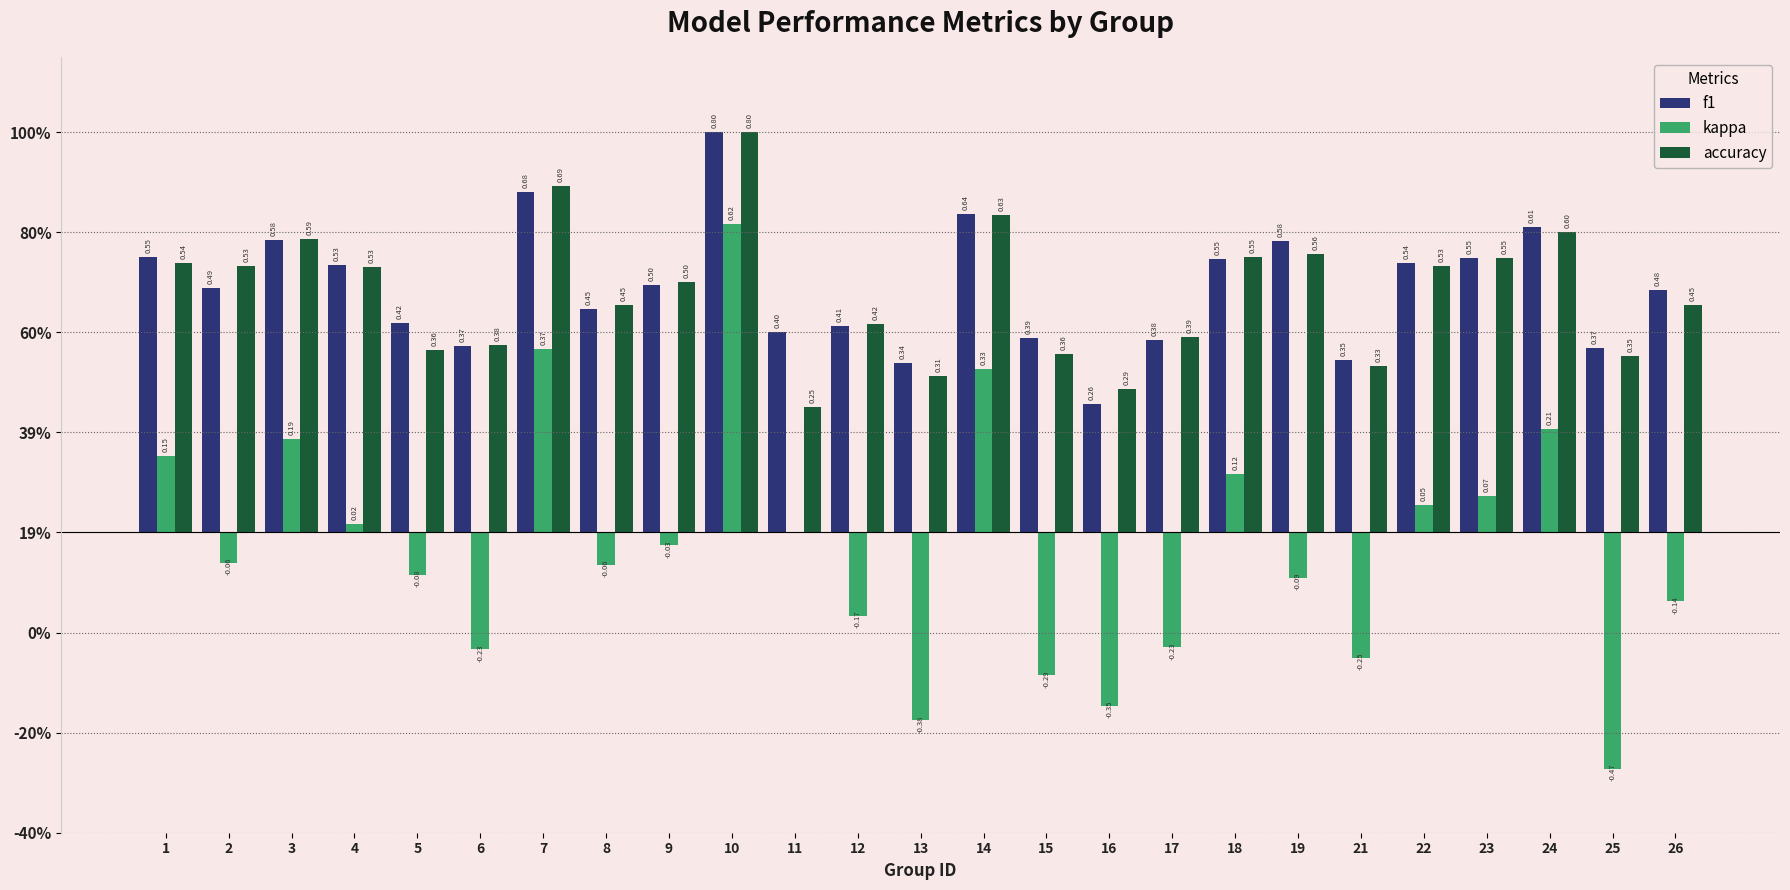

Where is f1 nearest to the value 0?

16